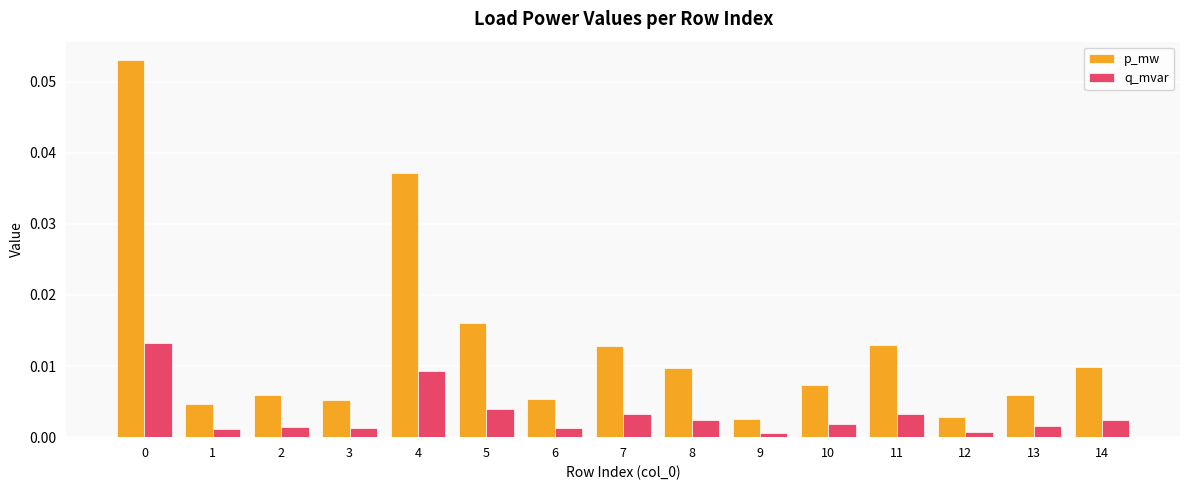

Which series changed the most between 1 and 14?

p_mw